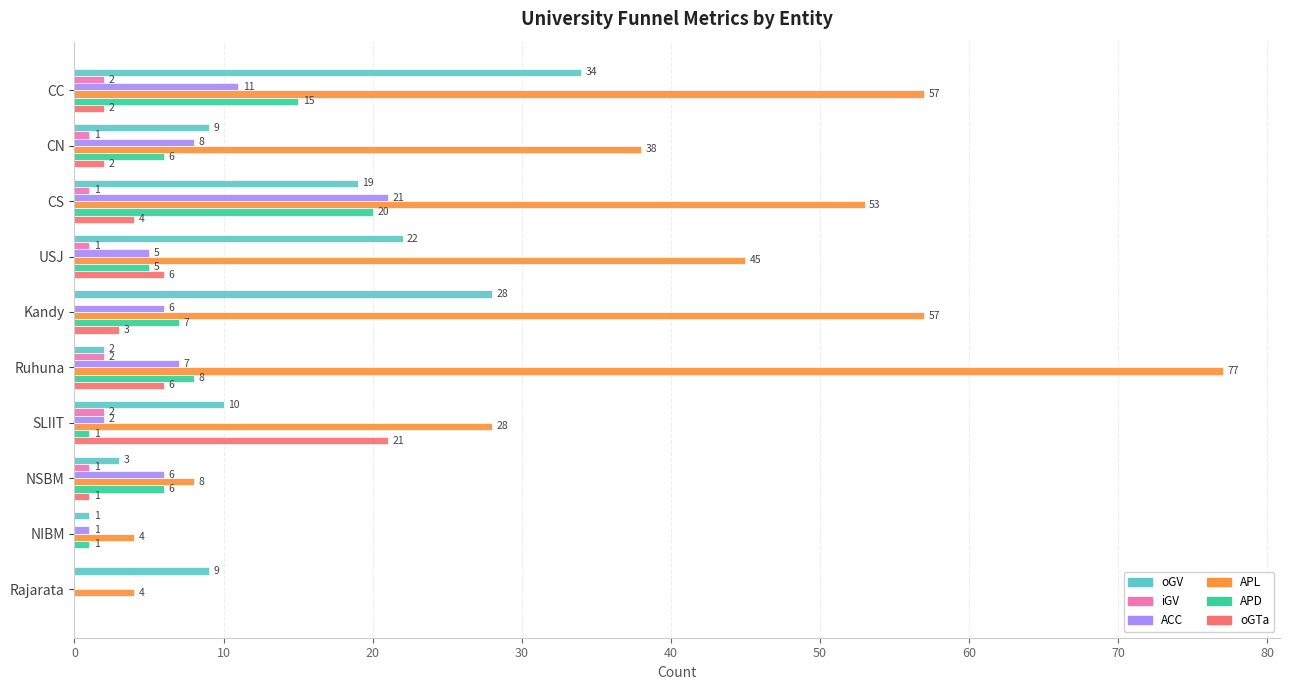

Which series has the largest total across all categories?

APL